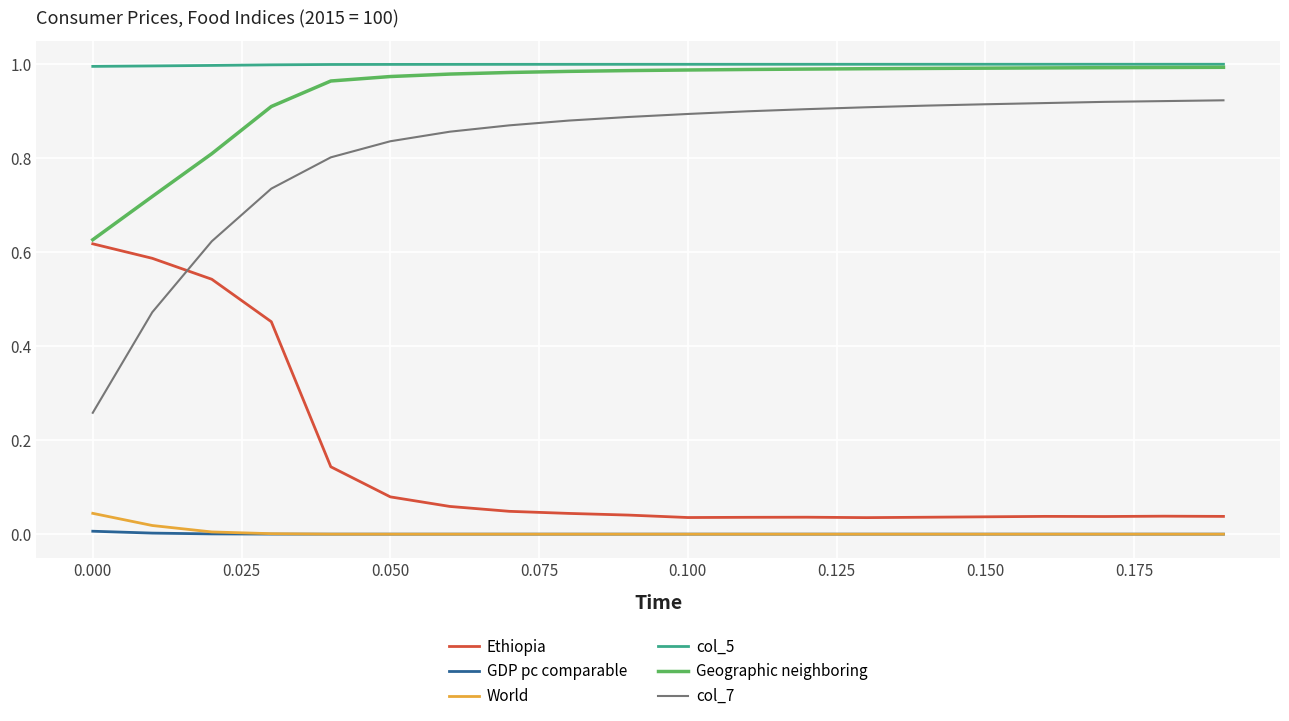

Which series has the widest spread of values?

col_7